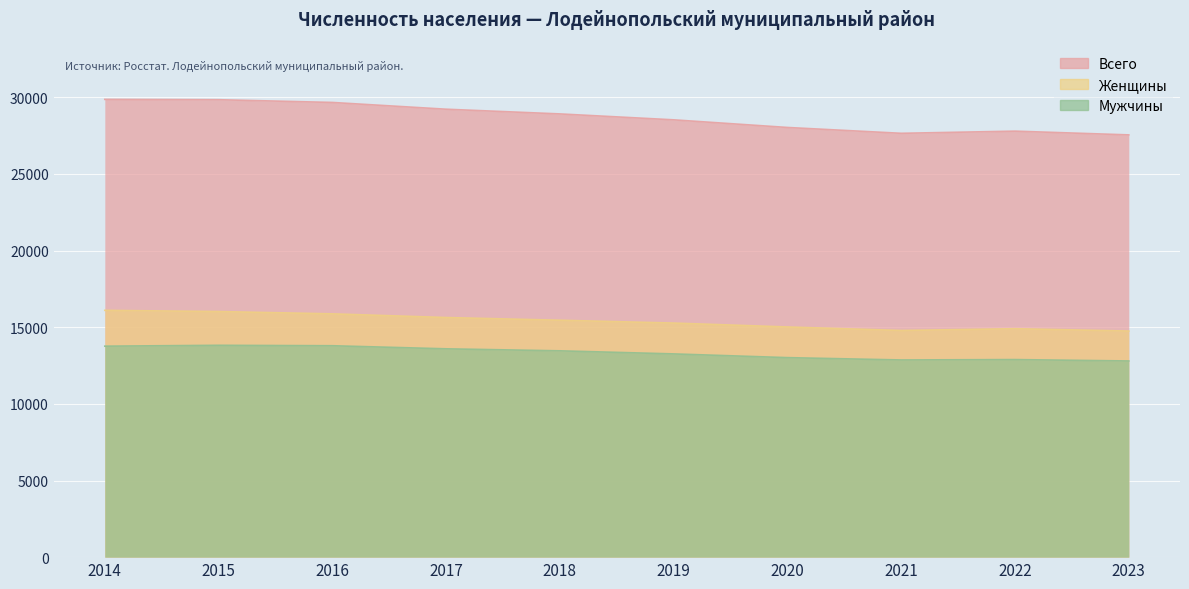

What is the average value of the Женщины series?

15381